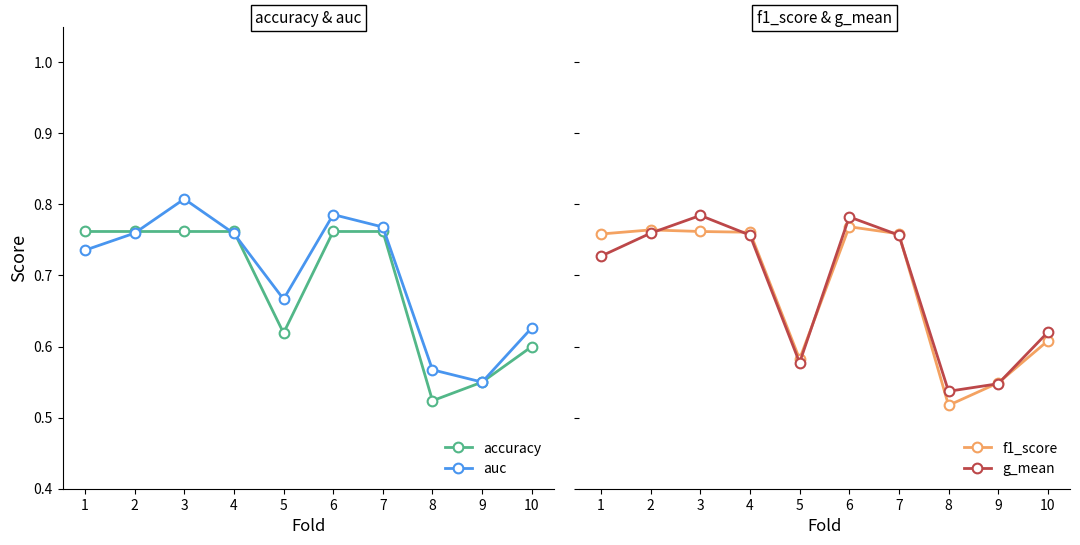

At how many categories does at least one series exceed 0?

10